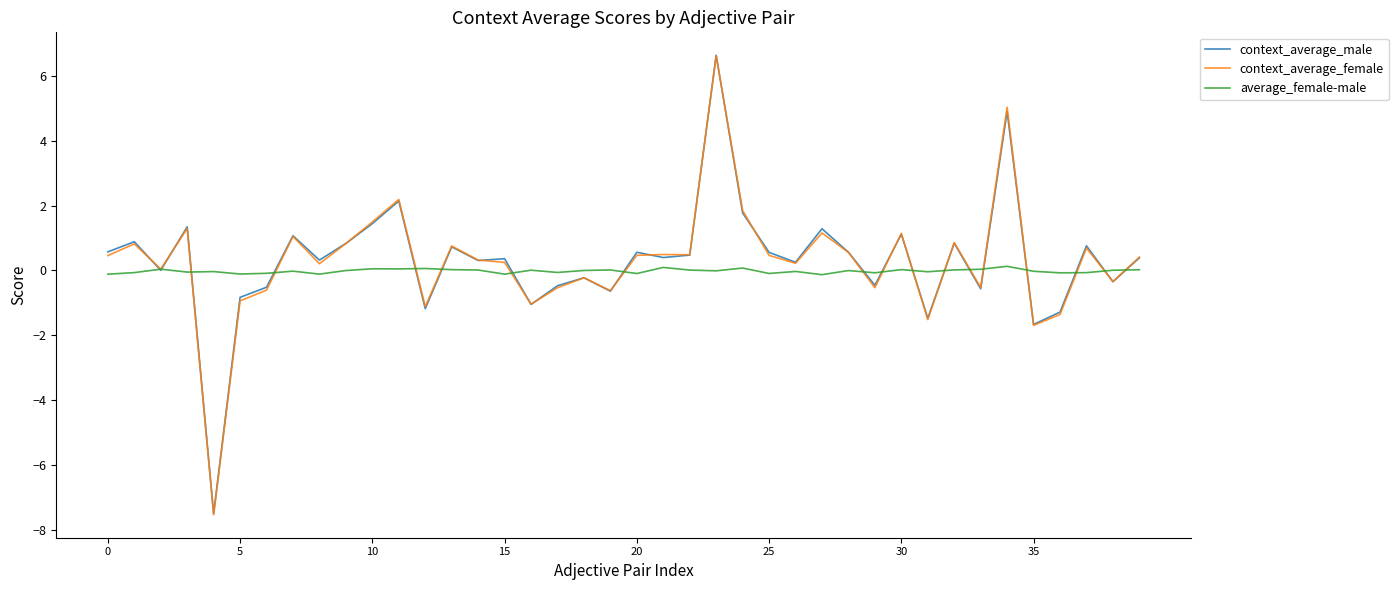

What is the minimum value for context_average_female?

-7.5